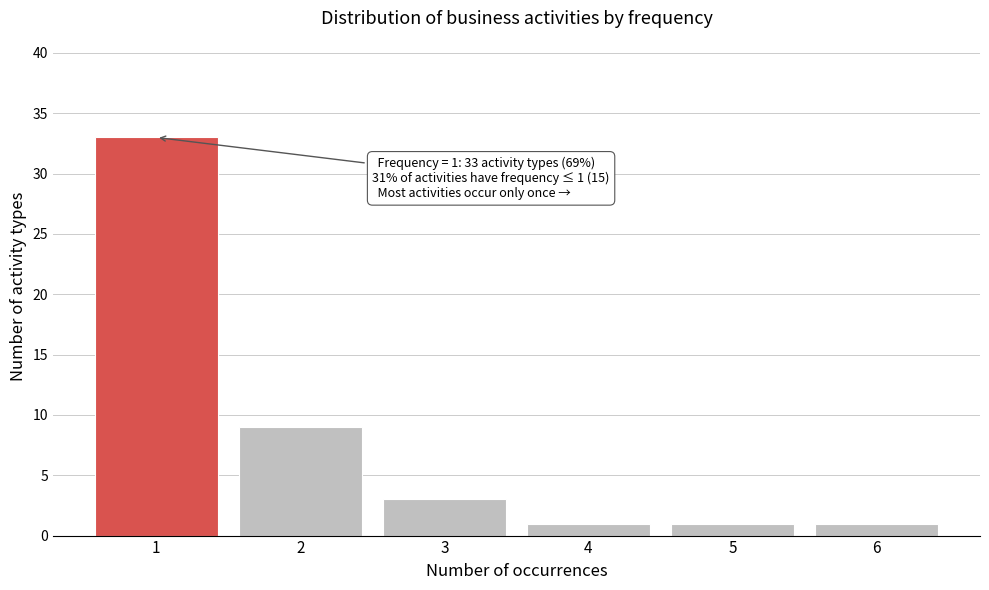

Over which range of the x-axis is the bar tallest?

0.5 to 1.5